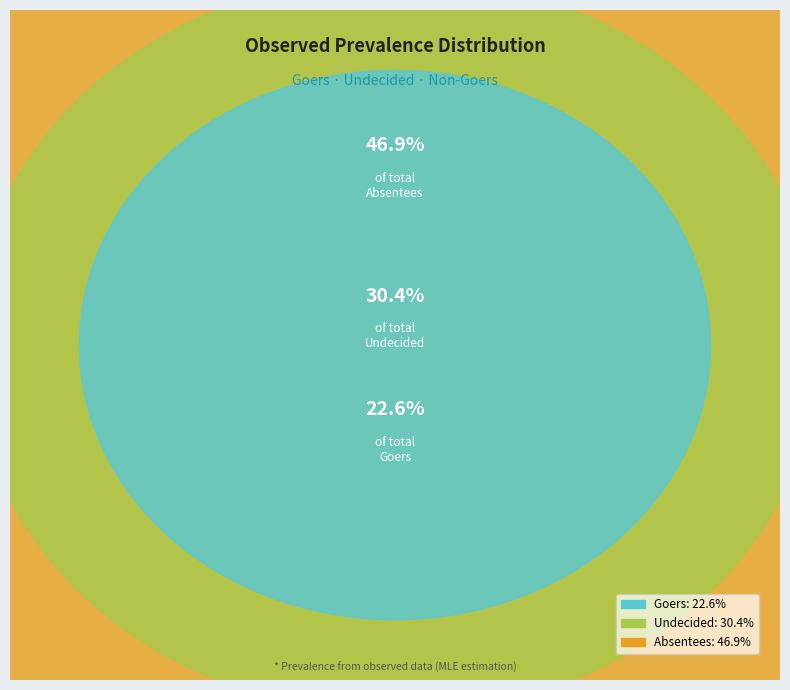

Does any single category account for the majority?

No